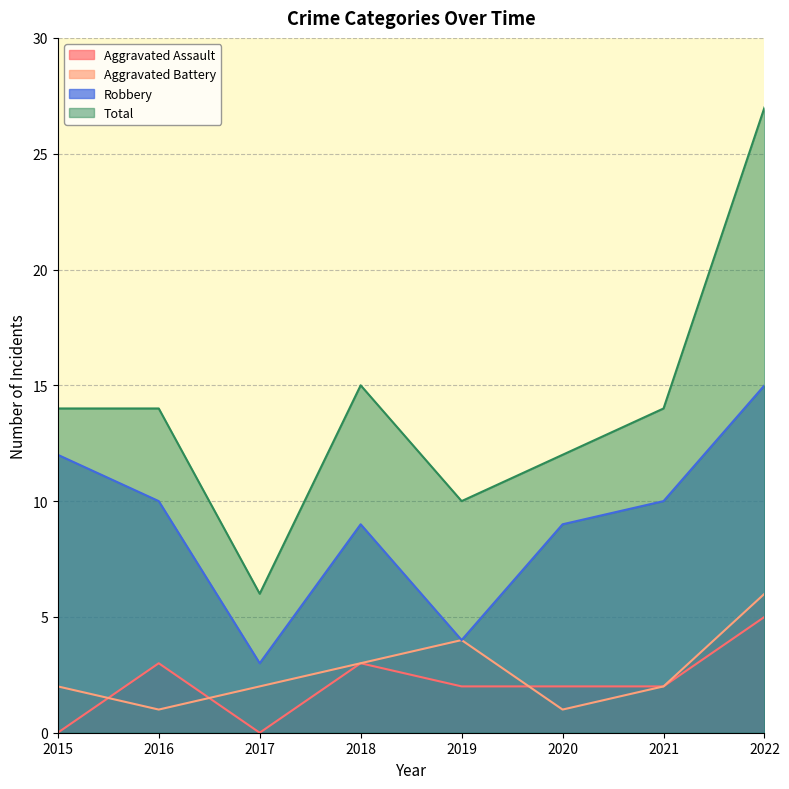

What is the lowest value of the Robbery series?

3